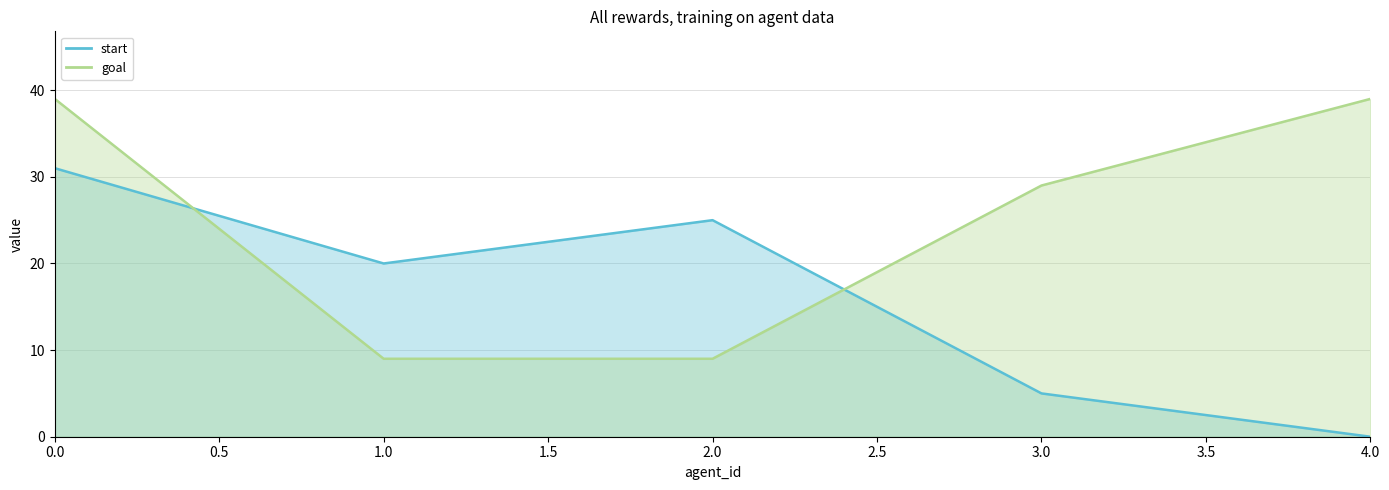

The start series shows 45 at 2. True or false?

False